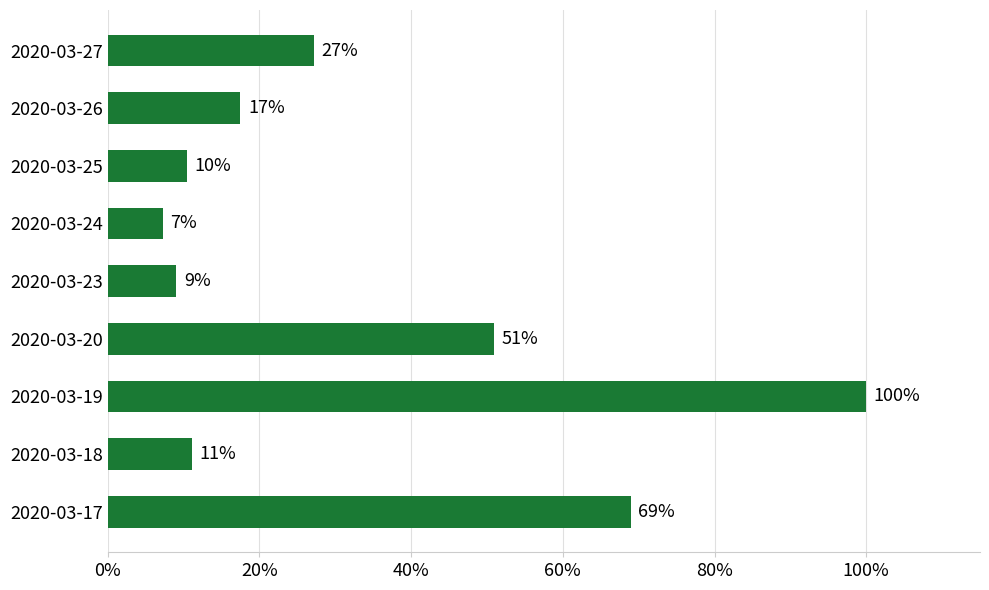

How many bars are there in total?

9